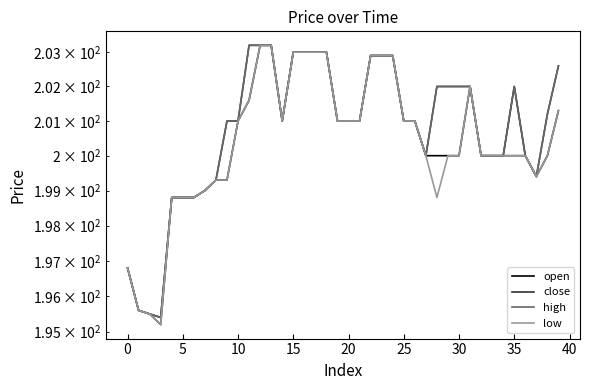

What are all the series names shown in the legend?

open, close, high, low